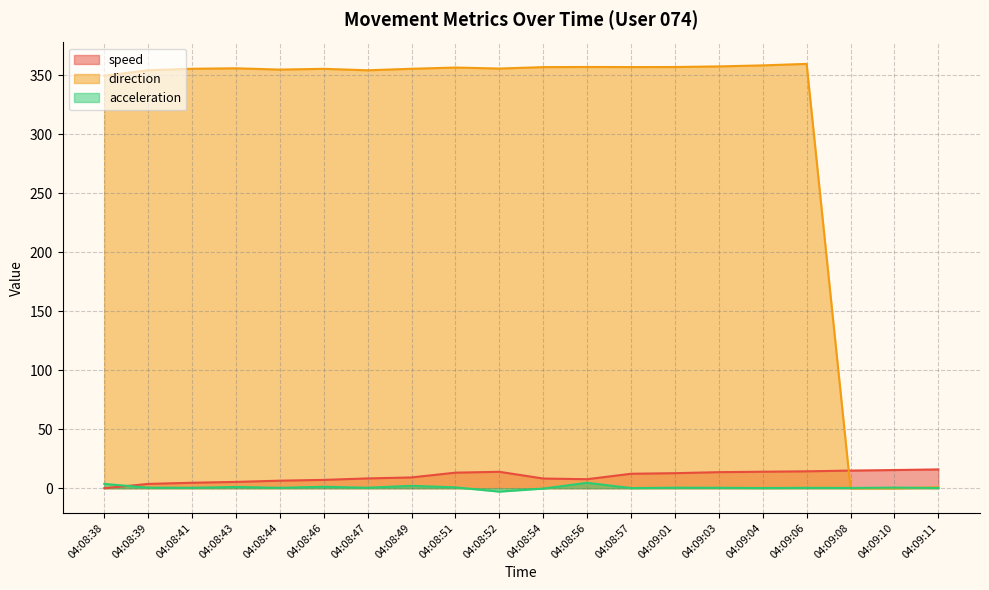

What is the value of the direction point at the 8th from the left?

355.4